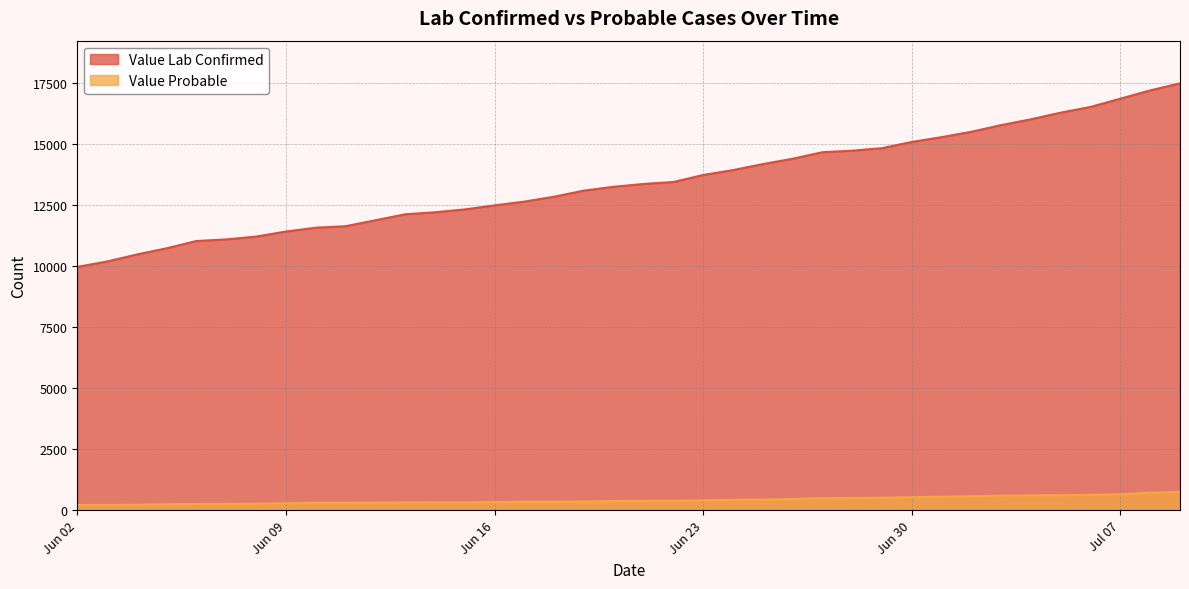

How many series are shown in this chart?

2